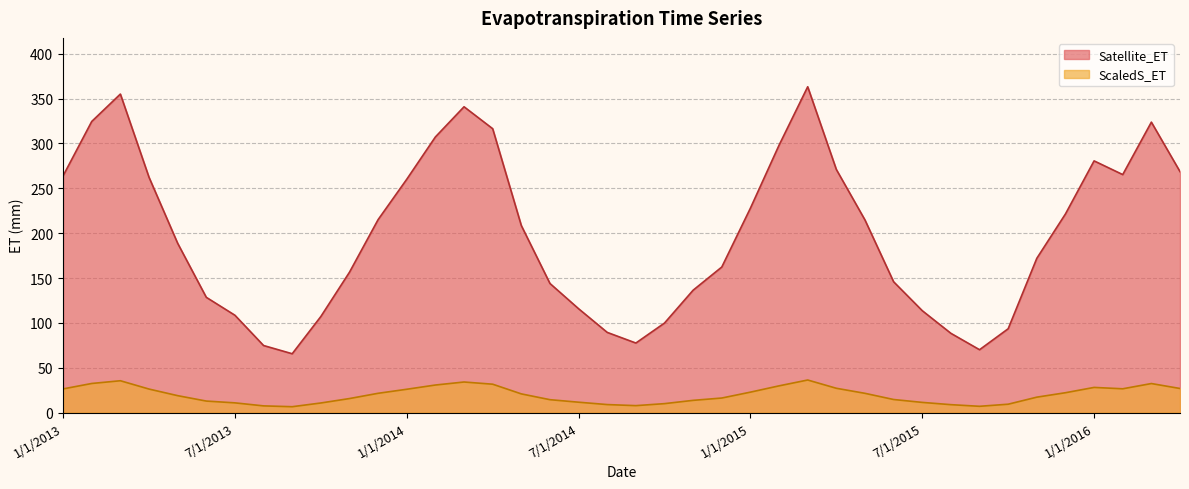

Is it true that ScaledS_ET equals 31.6 at 4/1/2014?

True